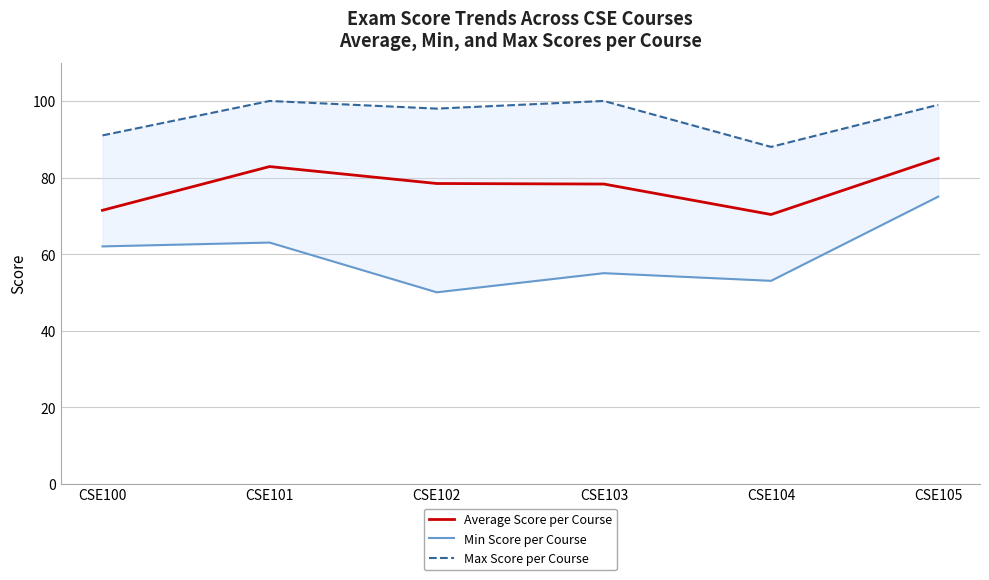

What is the maximum value for Min Score per Course?

75.0